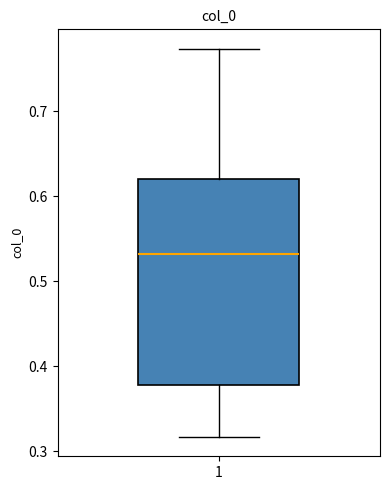

Where is the lower edge of the box at x = 1 on the y-axis? The values are not printed on the chart, so give them approximately, as read against the axis.

0.38